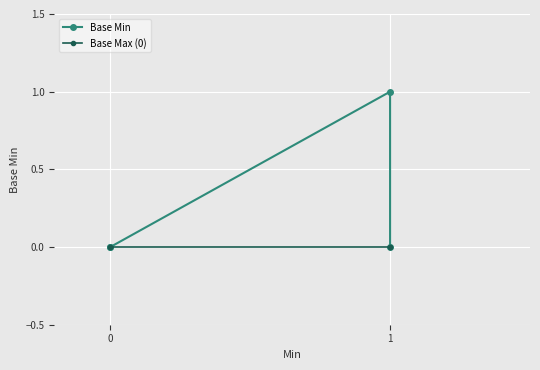

True or false: Base Max (0) and Base Min cross at least once.

False